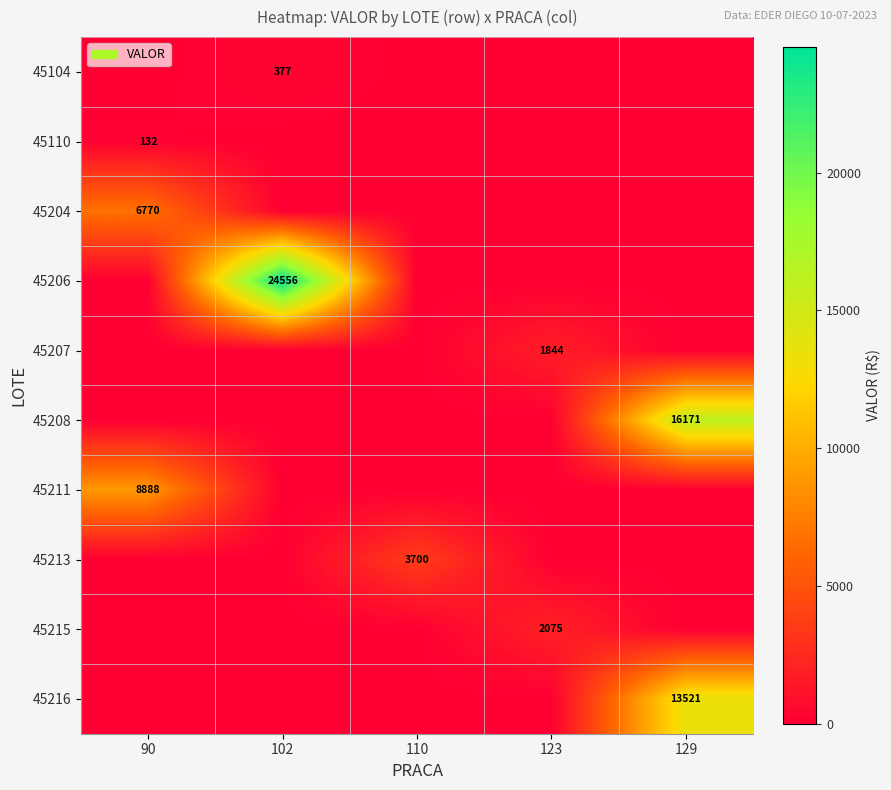

How many data points does each series have?

5